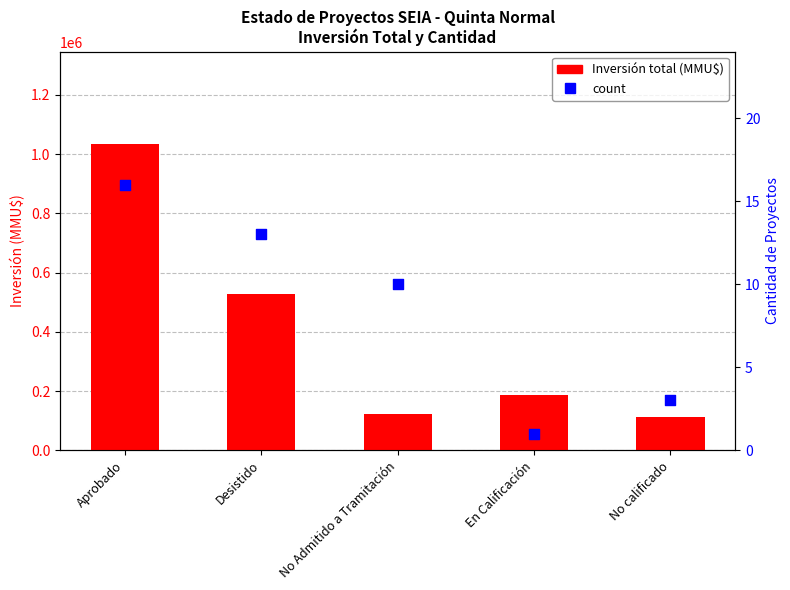

Is the value of total_investment at Aprobado greater than the value of count at Aprobado?

Yes